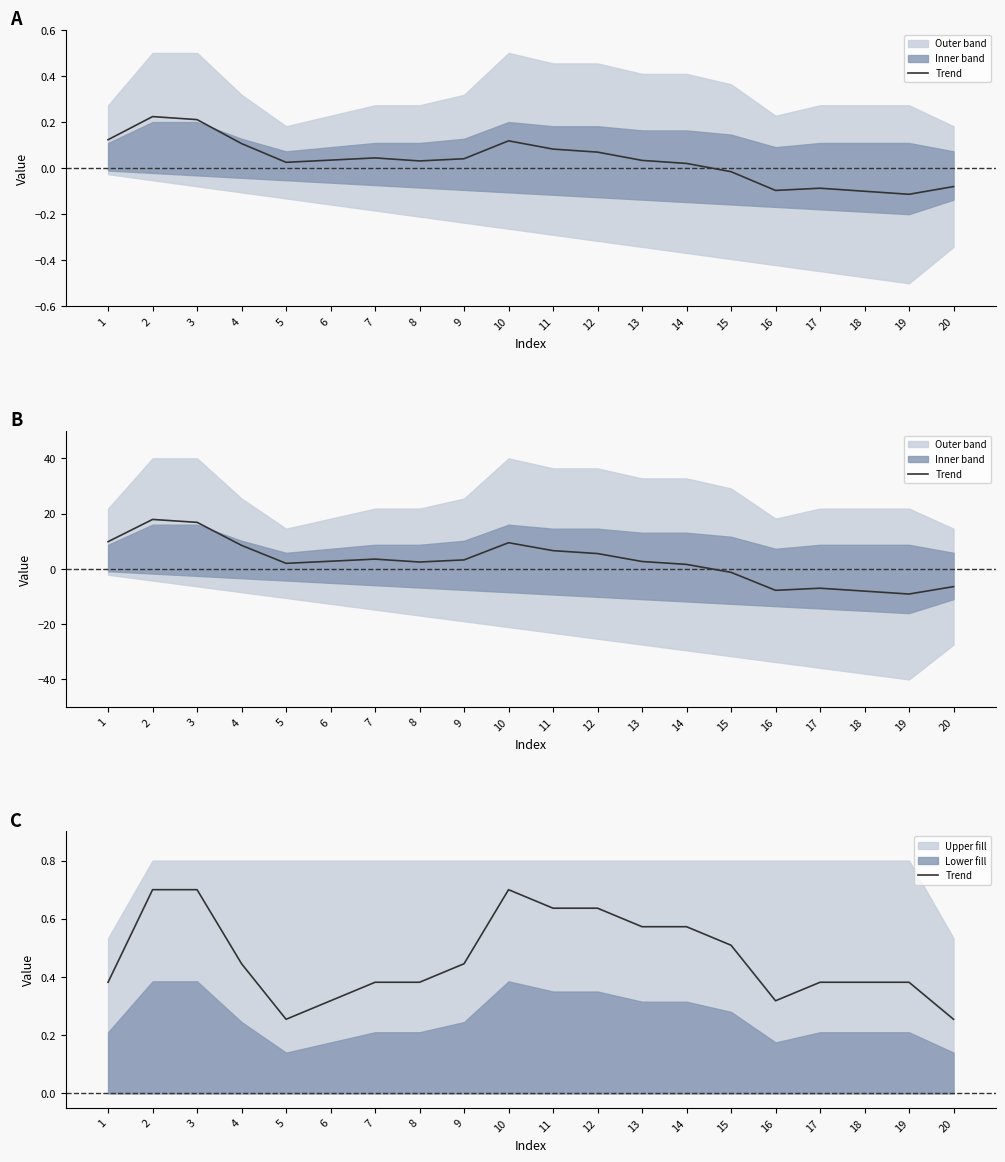

Which category has the highest value across all series?

3